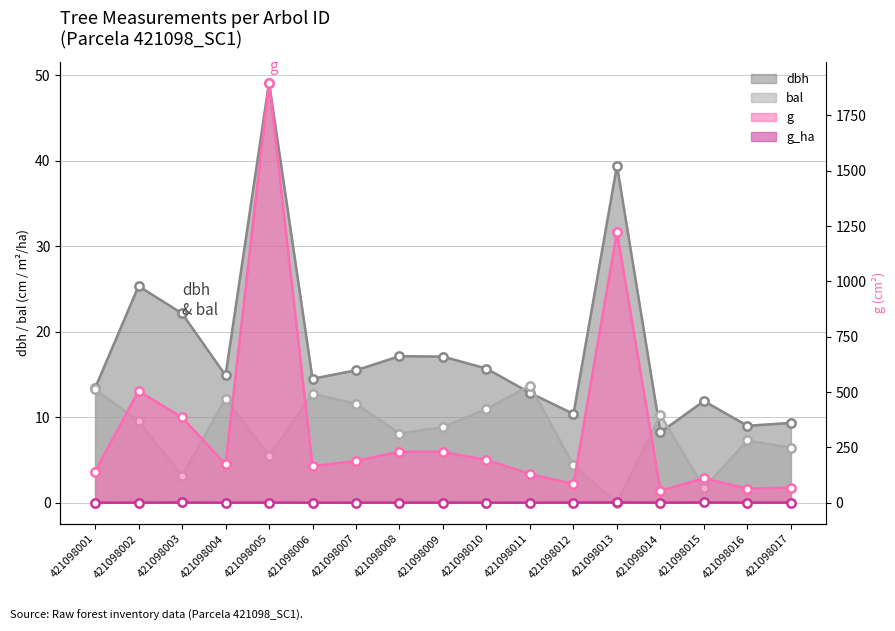

How many series are shown in this chart?

4